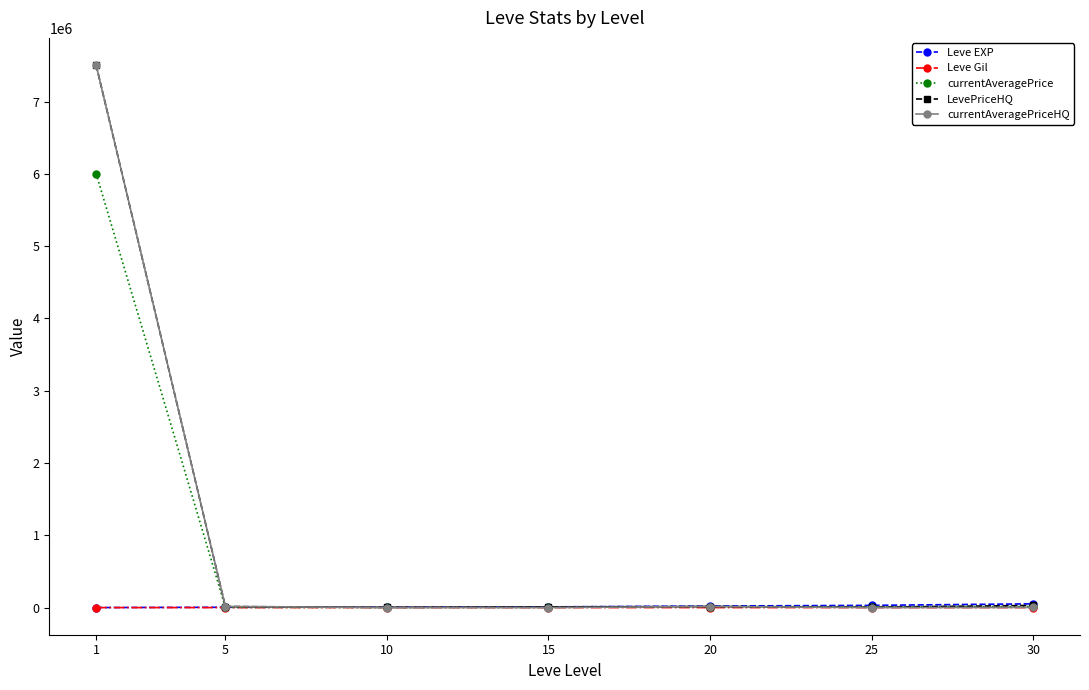

What is the maximum value for LevePriceHQ?

7506000.5